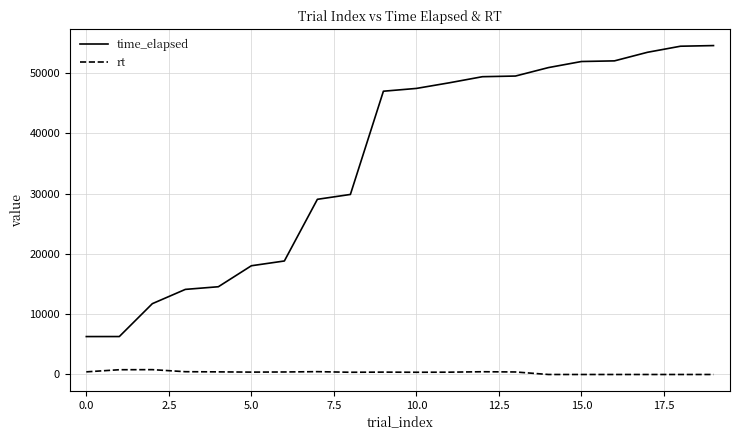

Which series has the largest total across all categories?

time_elapsed